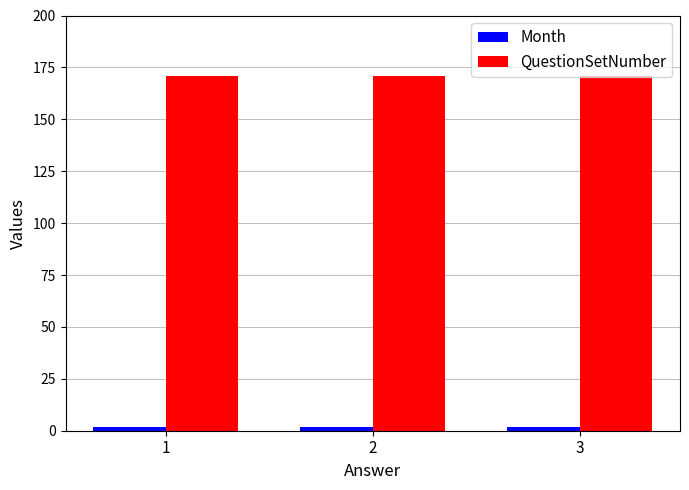

Which series has the largest total across all categories?

QuestionSetNumber